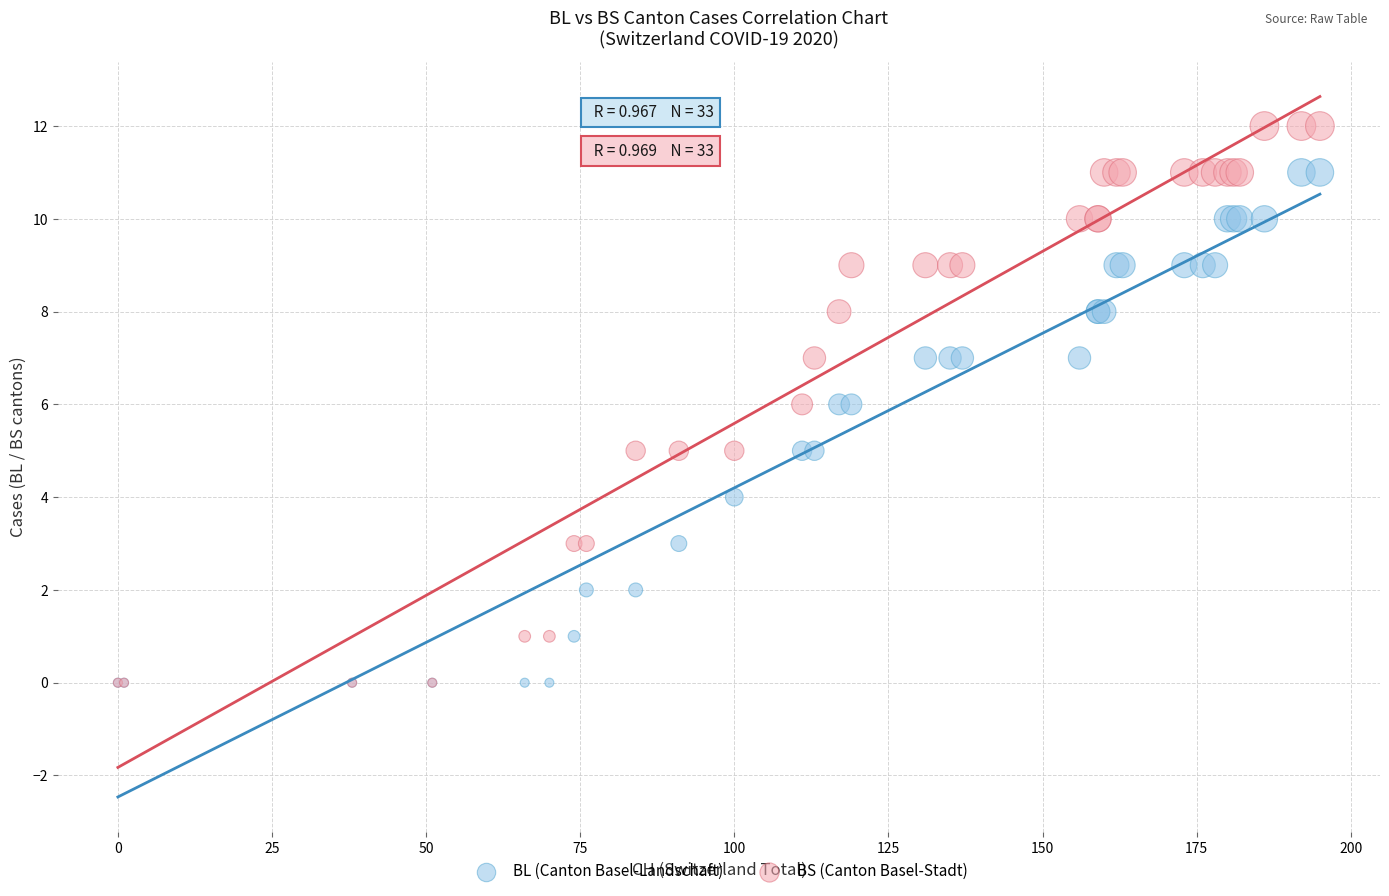

What are all the series names shown in the legend?

BL (Canton Basel-Landschaft), BS (Canton Basel-Stadt)